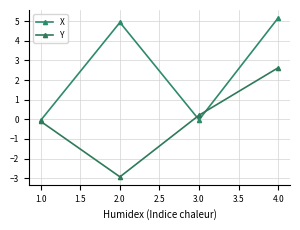

At which label does Y reach its minimum?

2.0